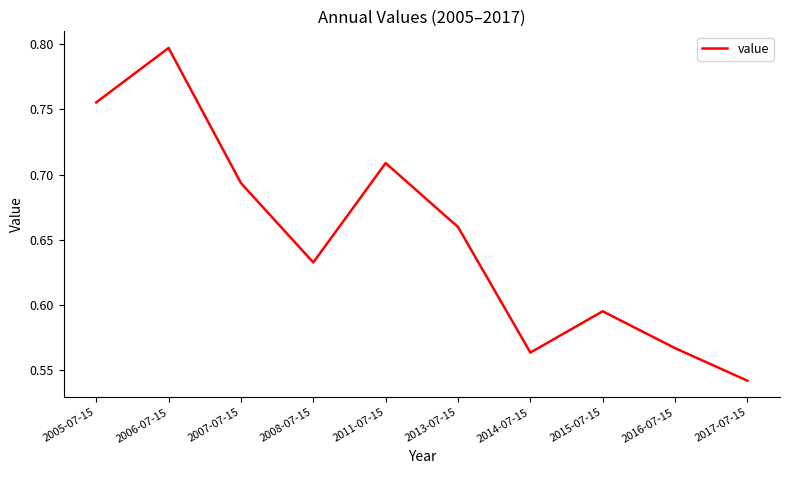

Which label corresponds to the largest value in the chart?

2006-07-15